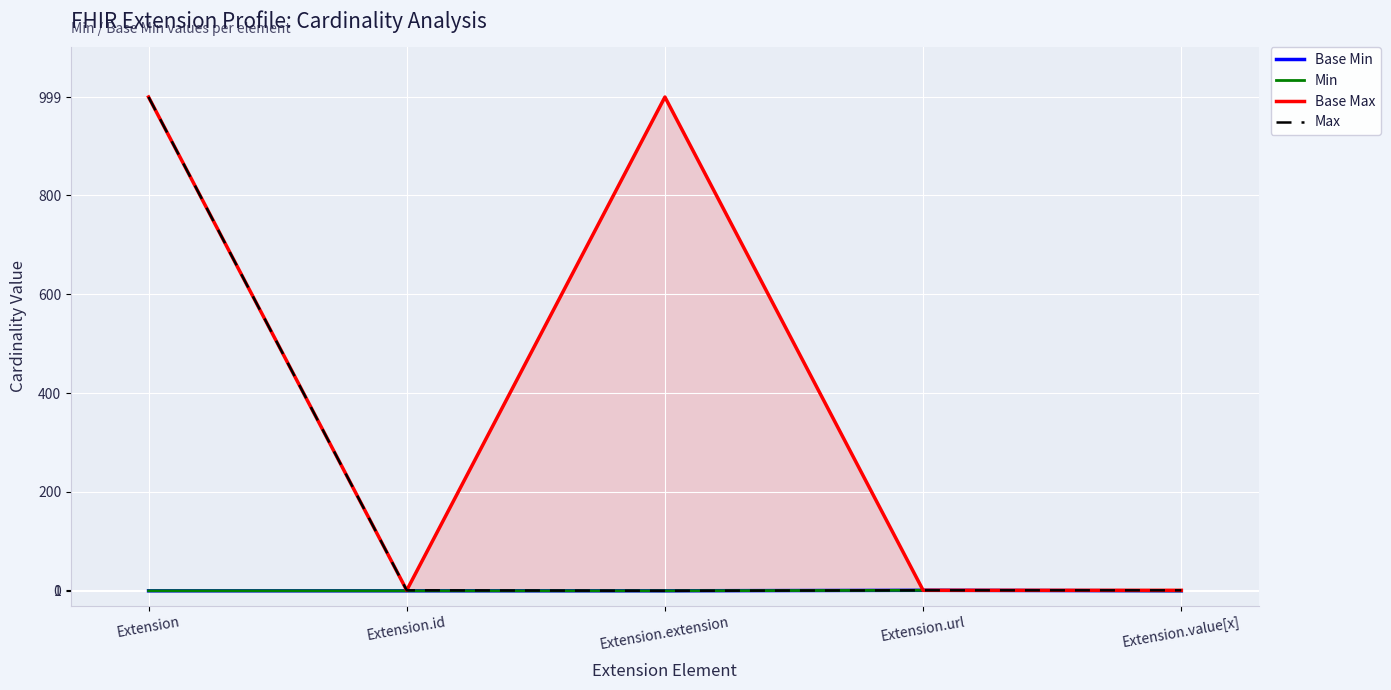

What is the average value of the Base Max series?

400